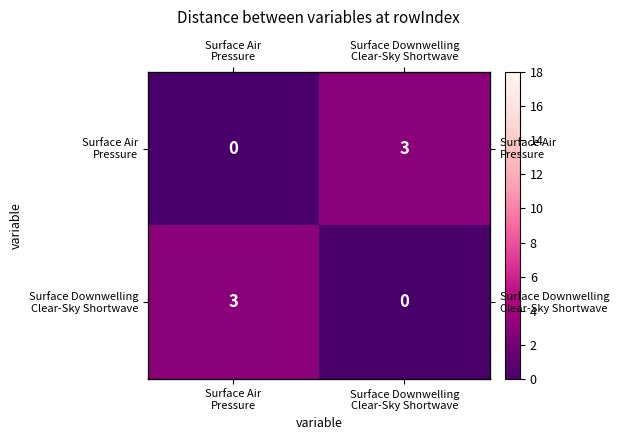

Between Surface Air
Pressure and Surface Downwelling
Clear-Sky Shortwave, which is larger?

Surface Downwelling
Clear-Sky Shortwave